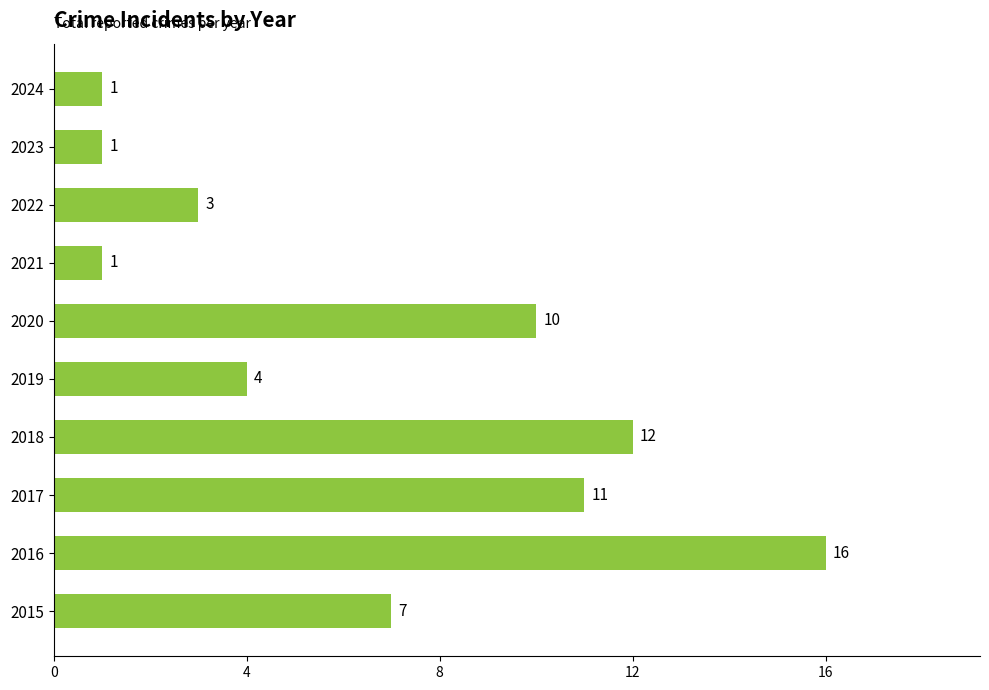

What is the difference between the second highest and minimum values?

11